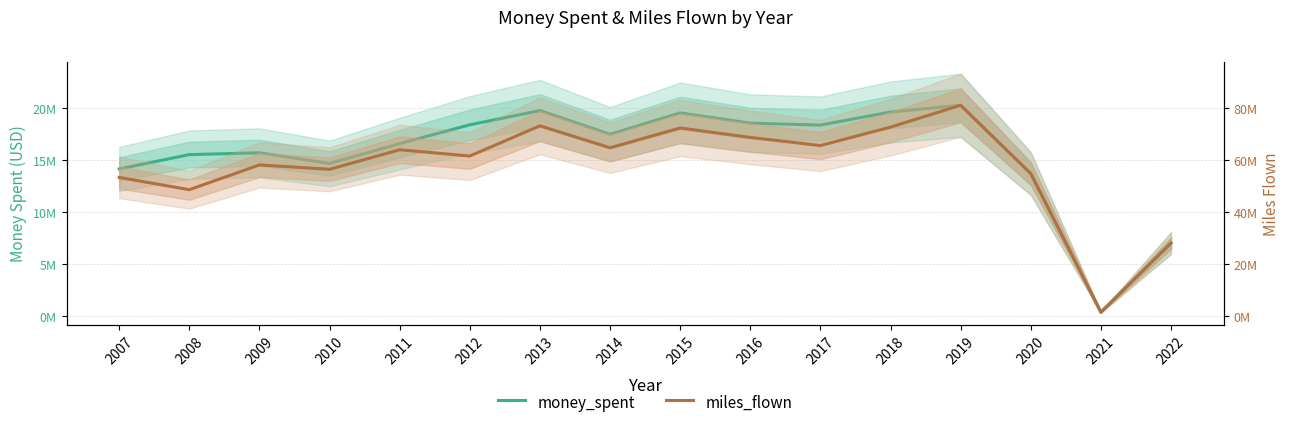

Where does the miles_flown series first go above 63885156?

2011